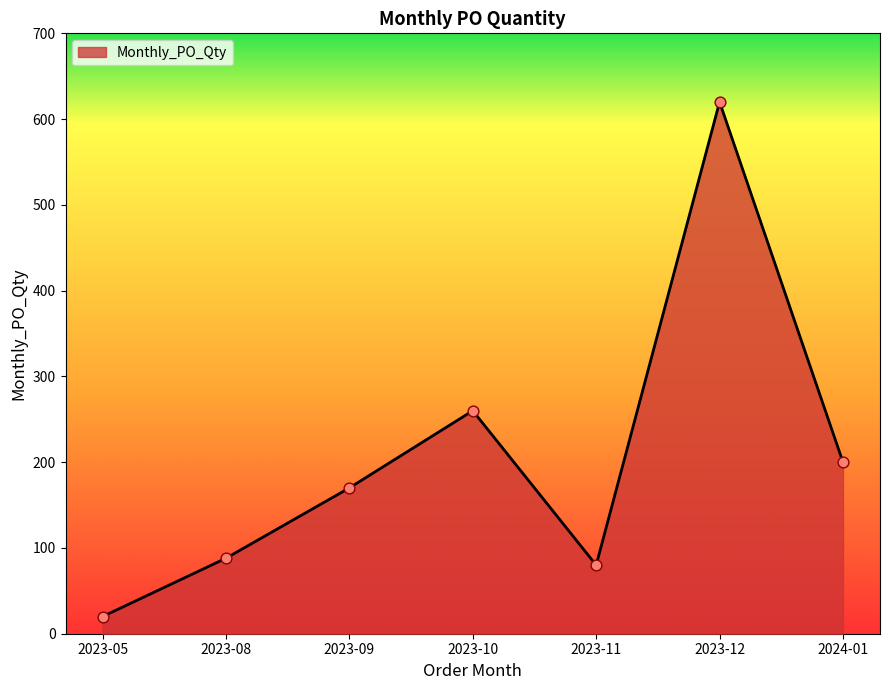

What is the change in value from 2023-08 to 2023-10?

+172